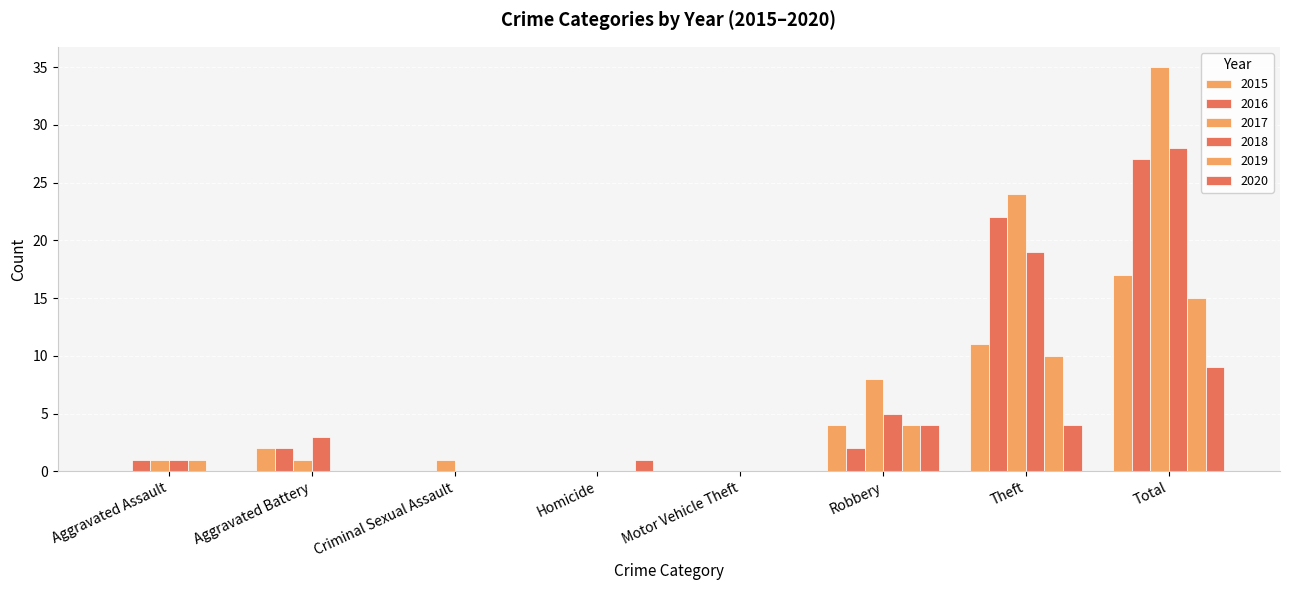

Are the bars horizontal?

No